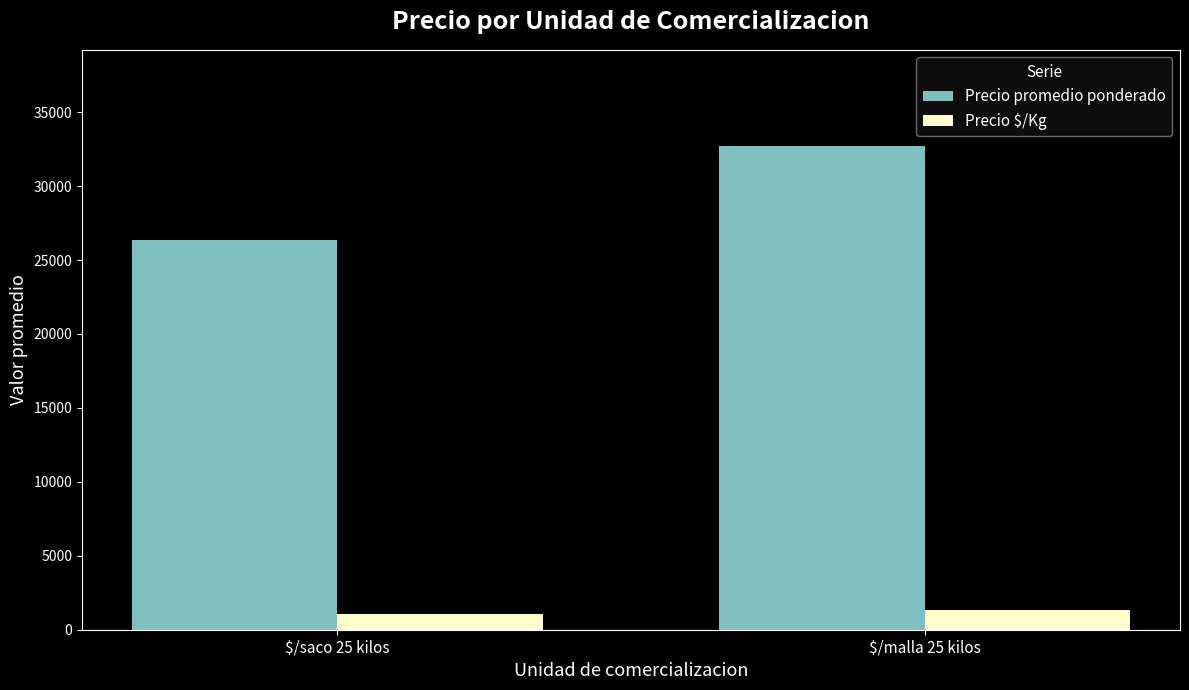

Which series has the largest total across all categories?

Precio promedio ponderado